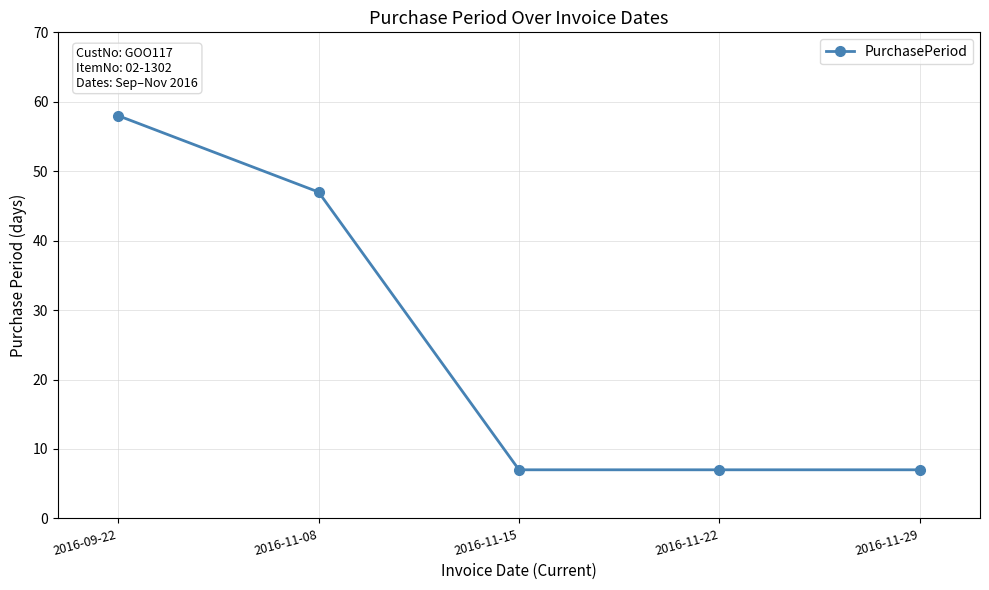

What is the difference between the maximum and minimum values?

51